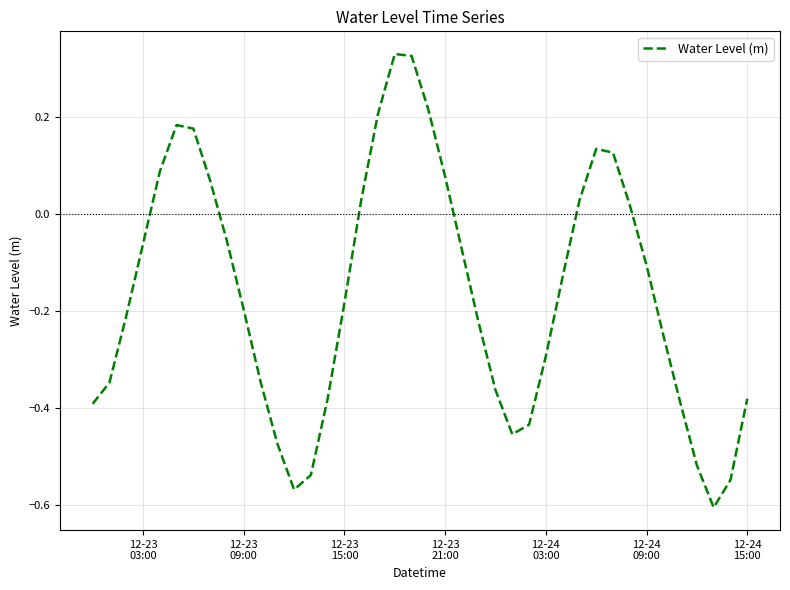

Does the chart have visible grid lines?

Yes